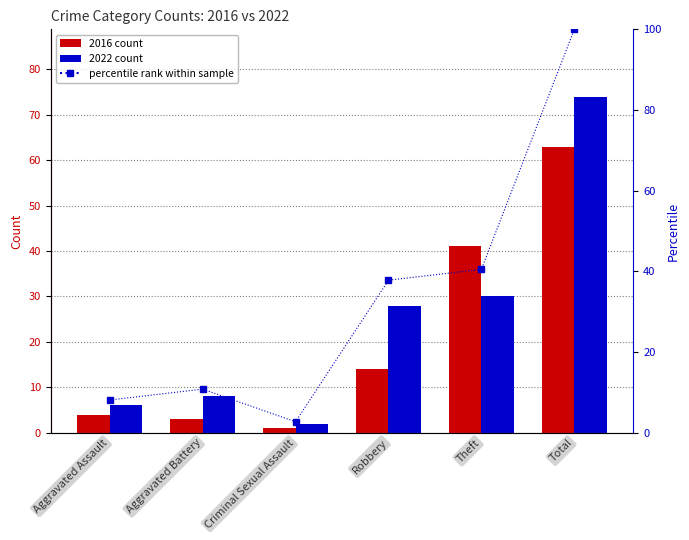

Reading right to left, what are all the values shown in this chart?

100.0	40.5	37.8	2.7	10.8	8.1